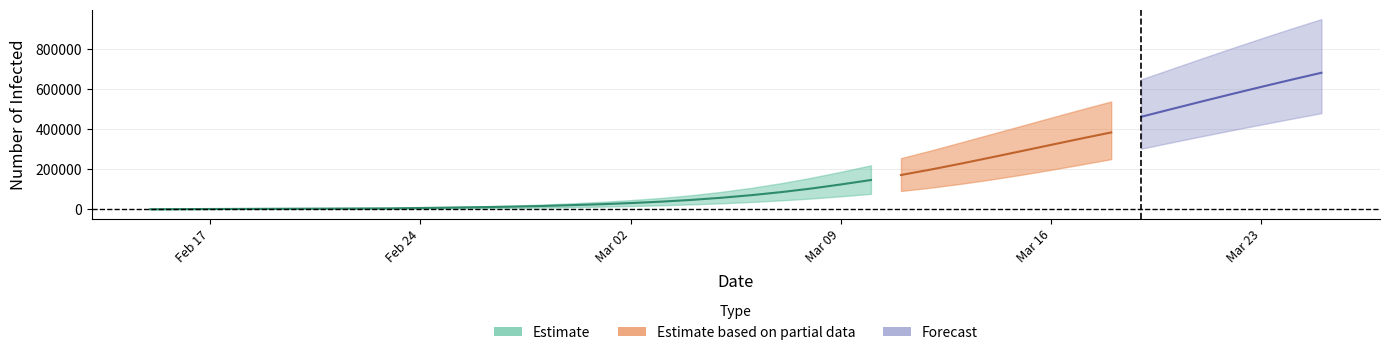

How many data points in current_upper are less than 106773?

20